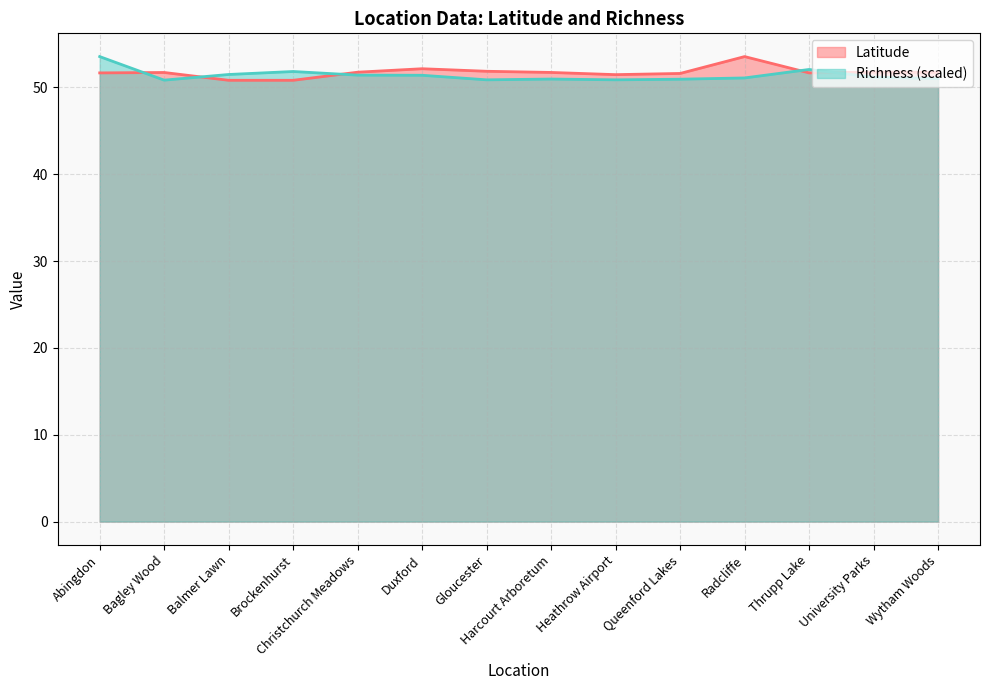

Reading right to left, list all the values displayed in this chart.

Latitude: 51.7	51.8	51.7	53.5	51.6	51.5	51.7	51.9	52.2	51.8	50.8	50.8	51.7	51.7
Richness: 51.0	51.2	52.1	51.1	50.9	50.9	51.0	50.9	51.4	51.4	51.8	51.5	50.8	53.5